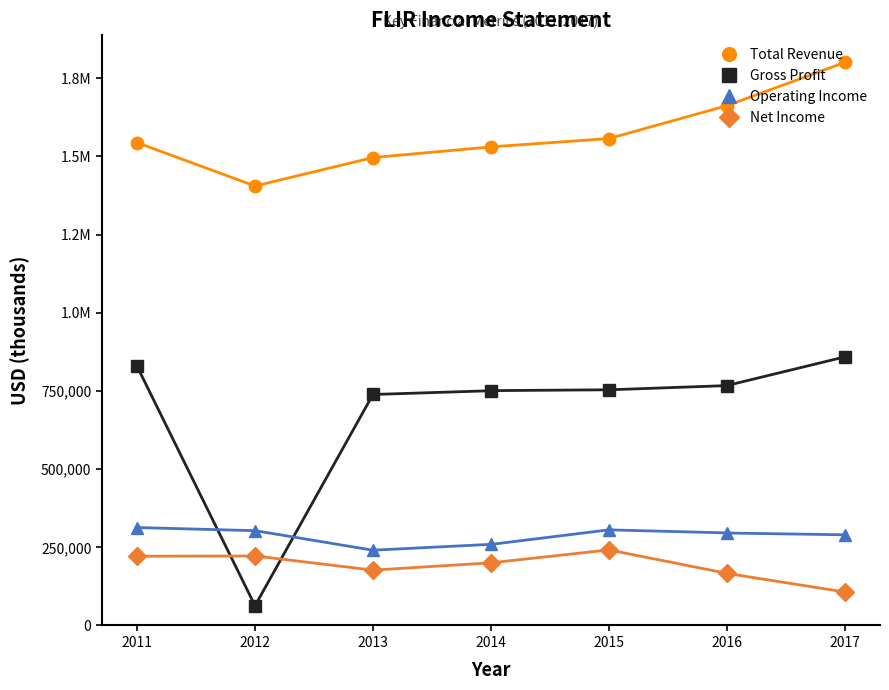

True or false: Net Income and Total Revenue intersect in this chart.

False